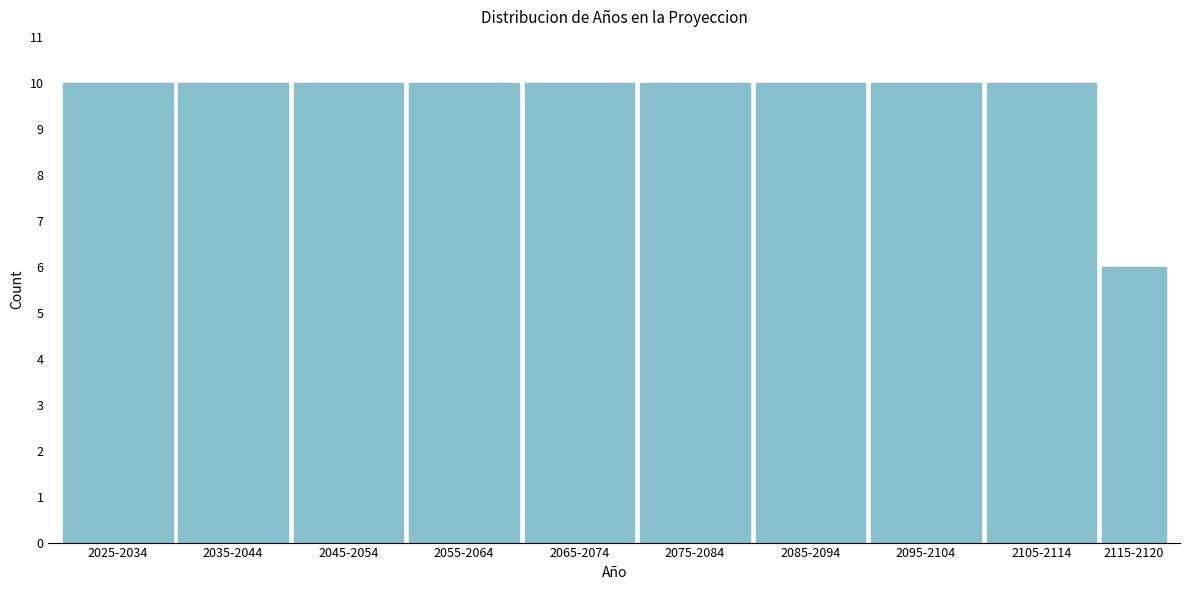

Reading left to right, extract all data points from this chart.

10	10	10	10	10	10	10	10	10	6